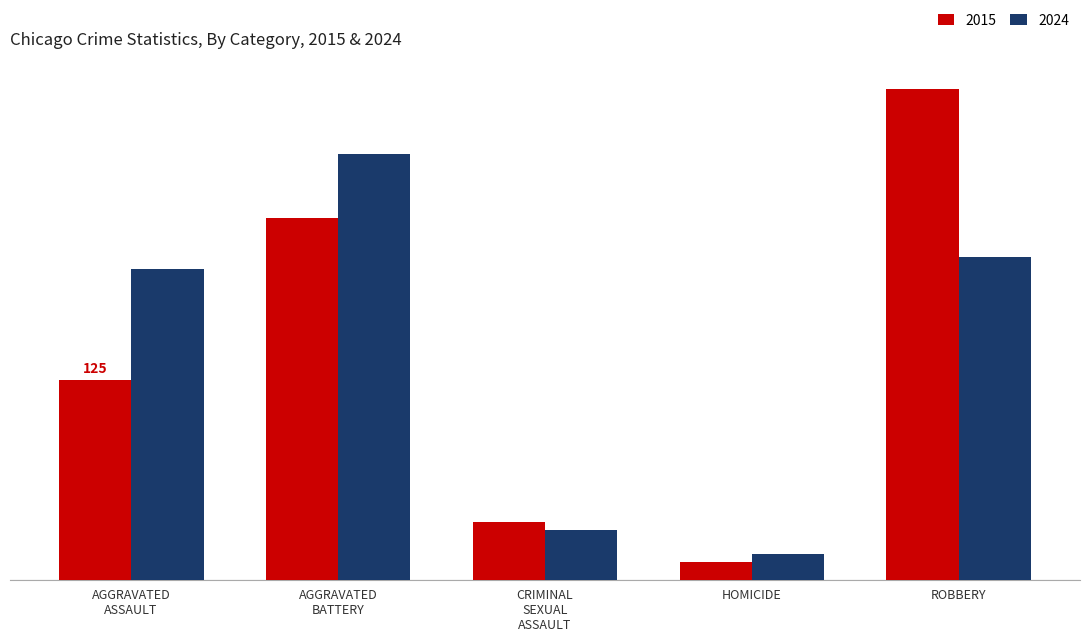

What are all the series names shown in the legend?

2015, 2024